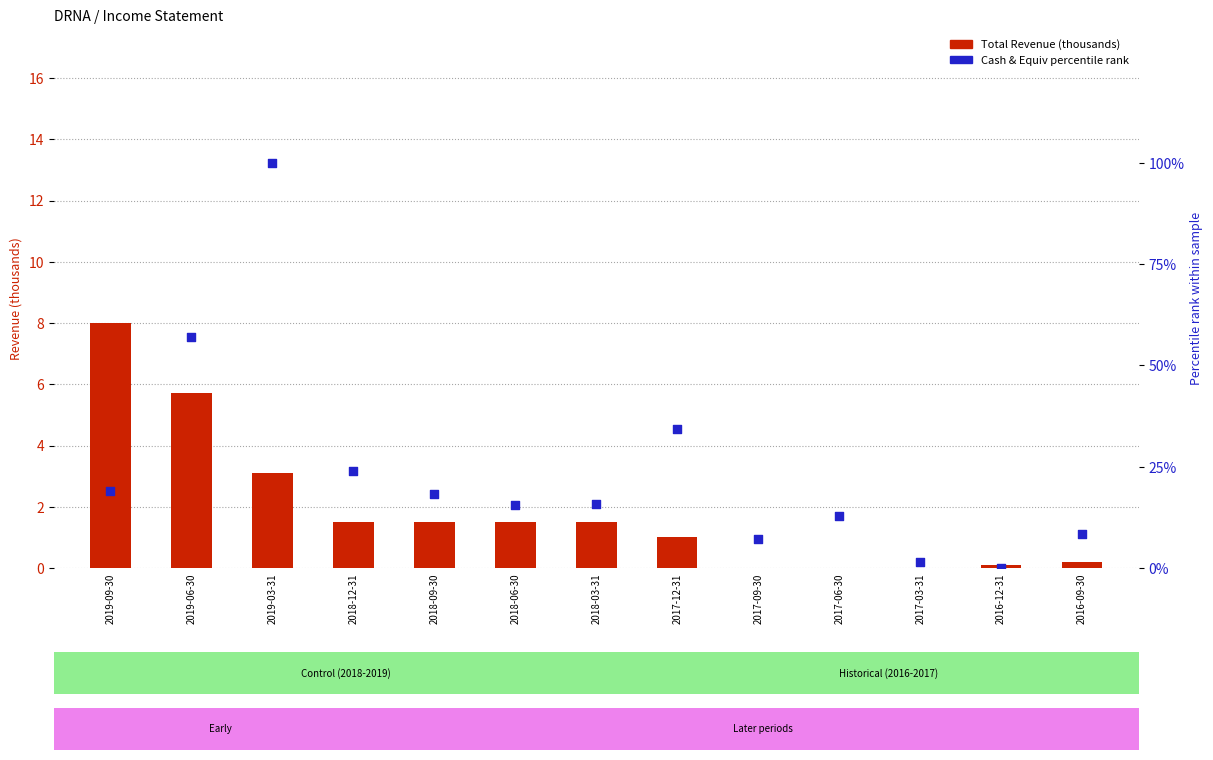

Which series has the largest total across all categories?

Cash & Equiv percentile